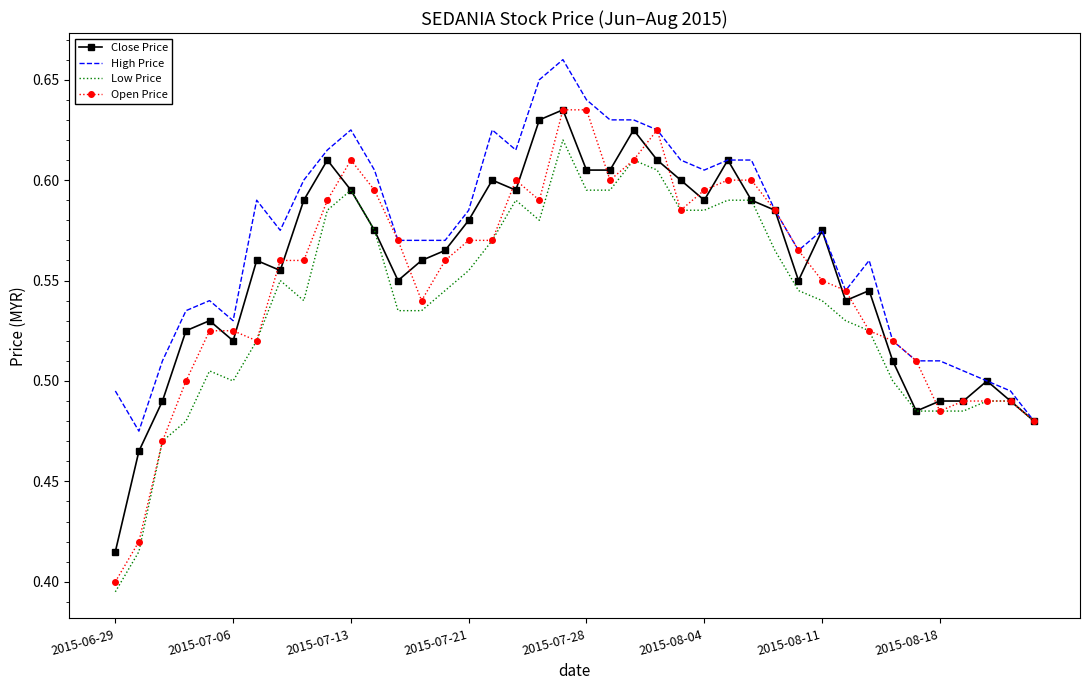

Rank the series by their maximum value, from highest to lowest.

High Price, Close Price, Open Price, Low Price